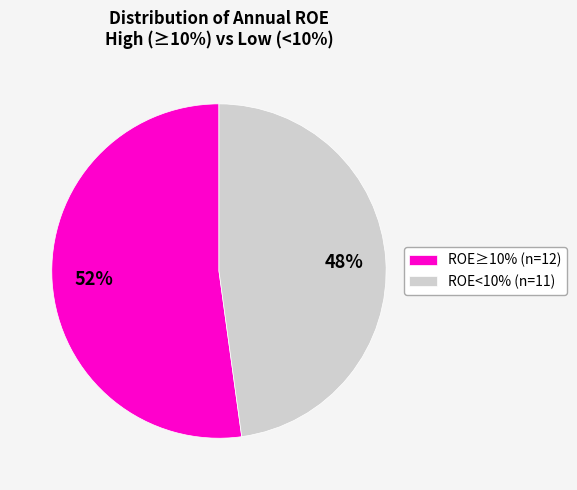

True or false: ROE≥10% (n=12) accounts for 65% of the total.

False